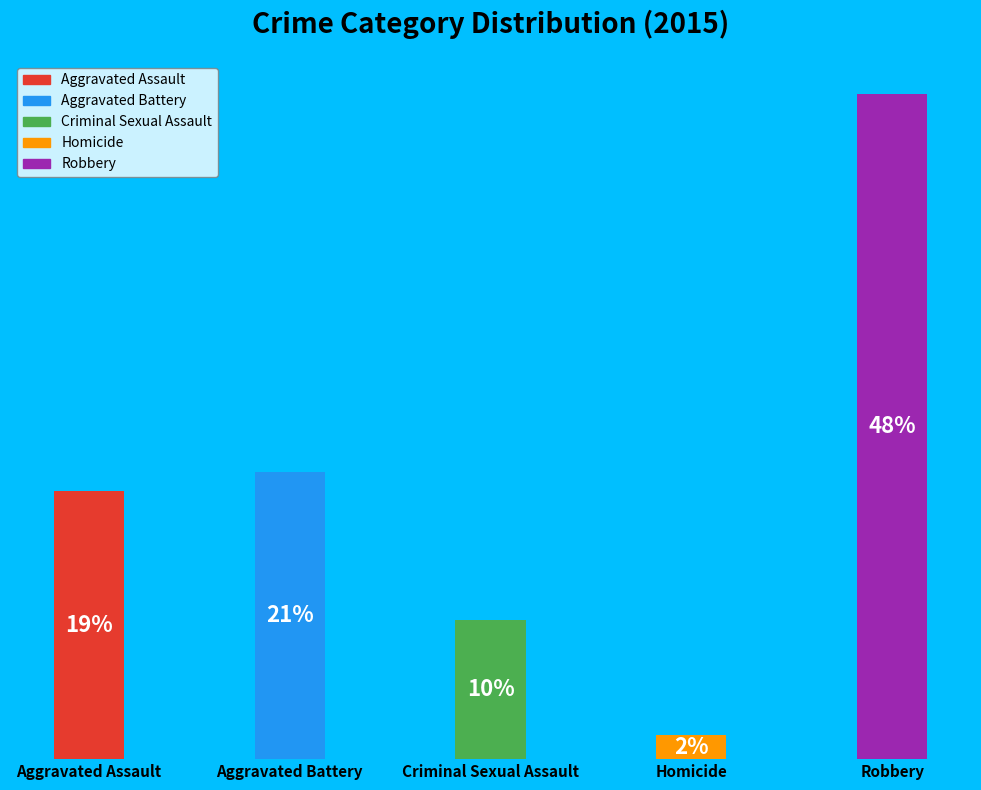

Is Homicide the majority of the pie?

No